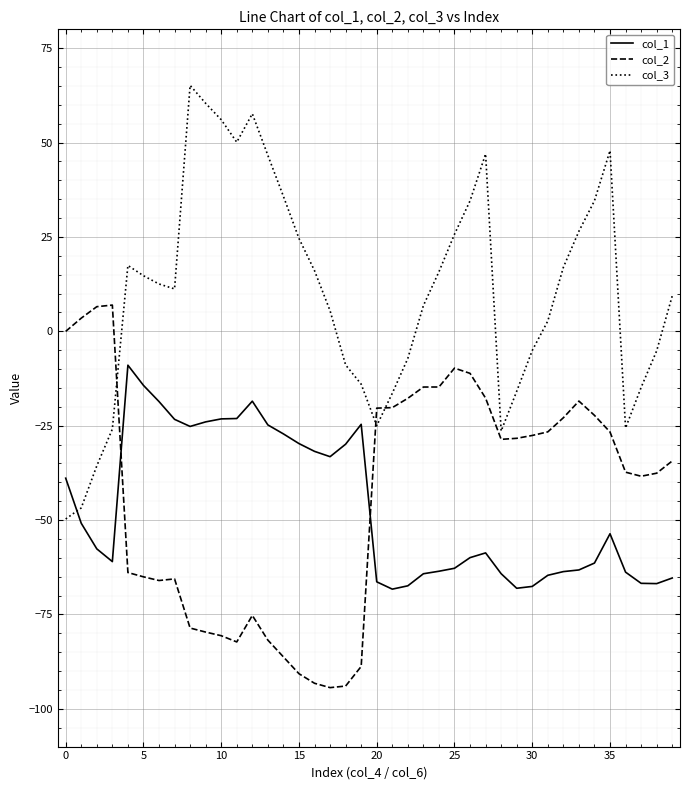

Does the chart display data point markers on the line(s)?

No